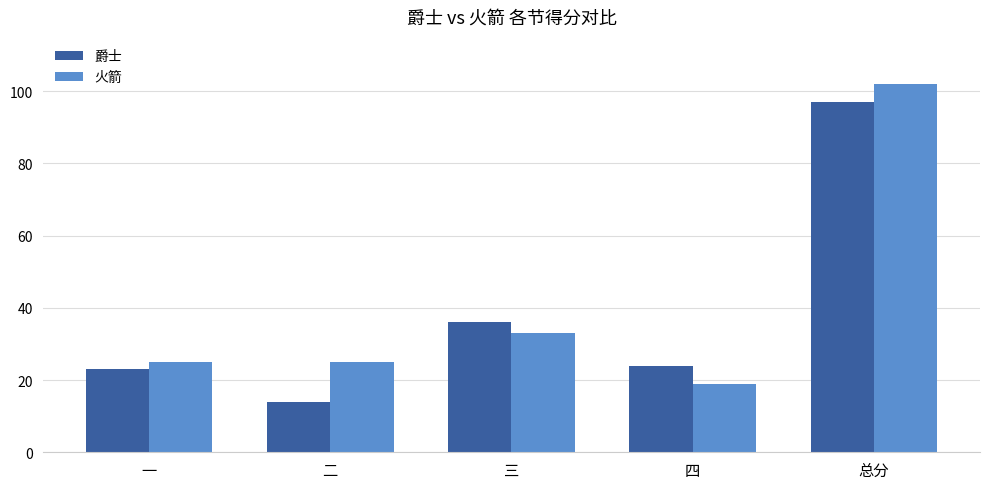

List the series in order of their peak value, highest first.

火箭, 爵士